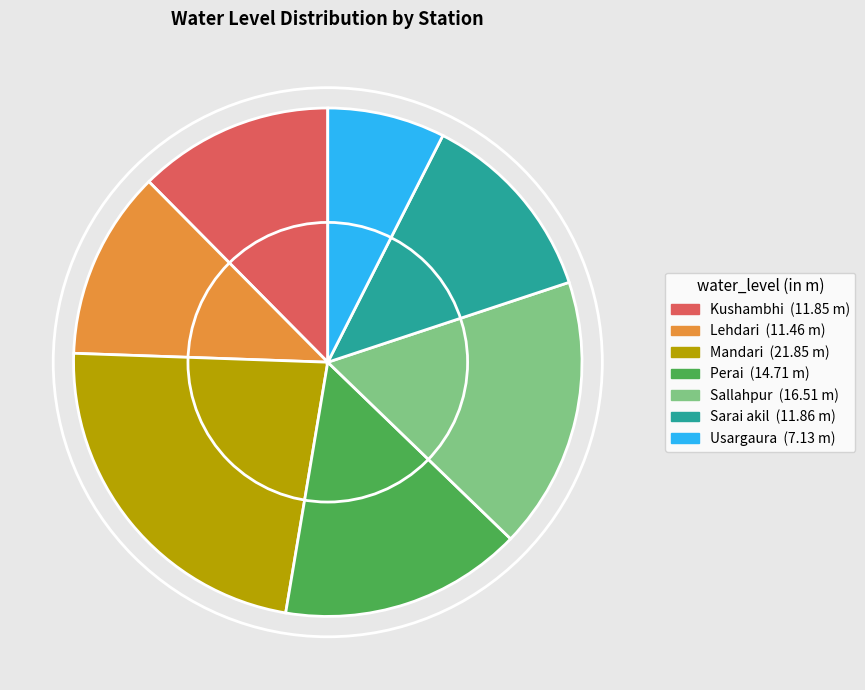

What is the smallest slice in the pie chart?

Usargaura